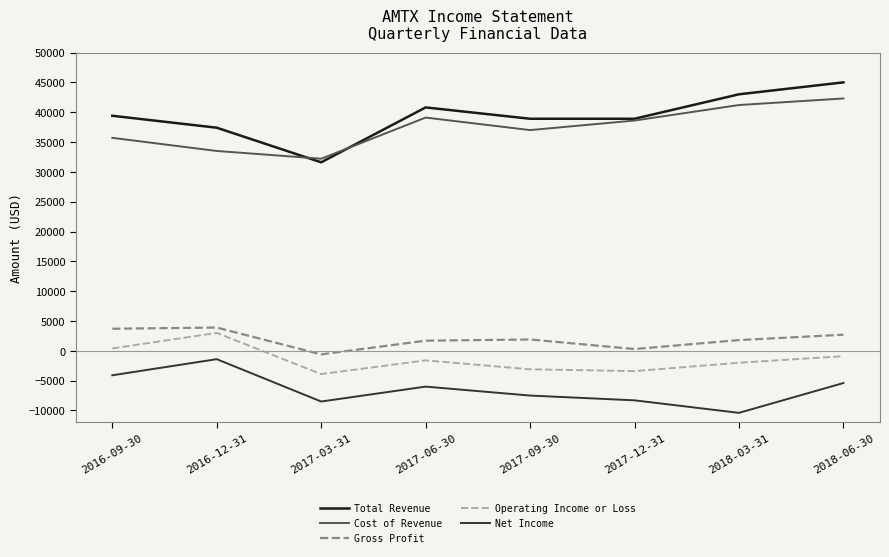

The value of Net Income at 2017-03-31 is -8500. True or false?

True